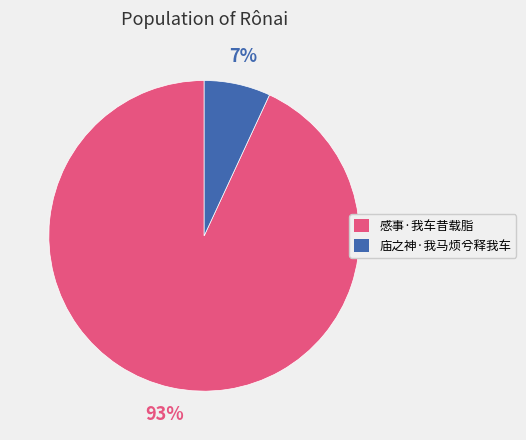

Does 感事·我车昔载脂 account for over 50% of the chart?

Yes